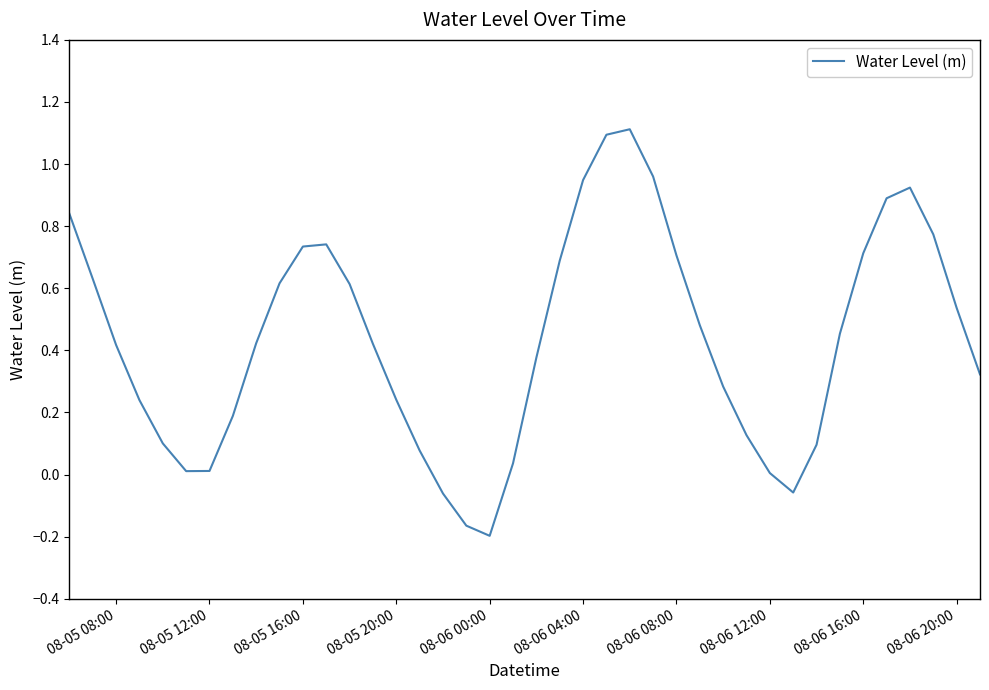

What is the difference between the maximum and minimum values?

1.3